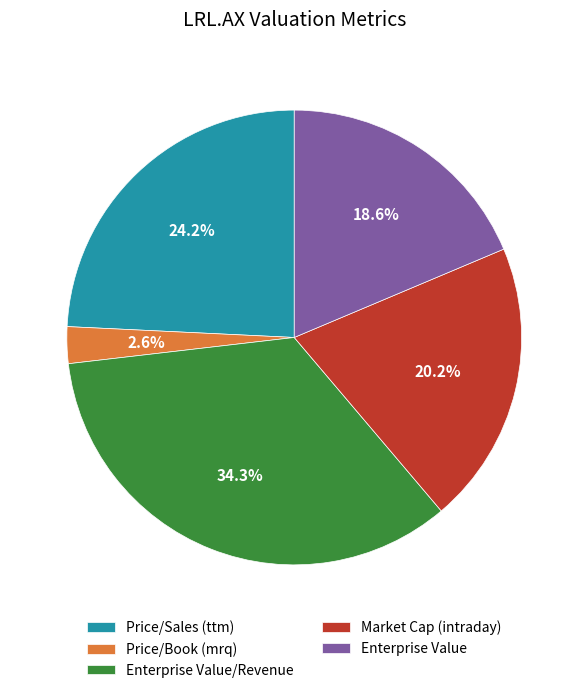

Does Price/Book (mrq) account for over 50% of the chart?

No